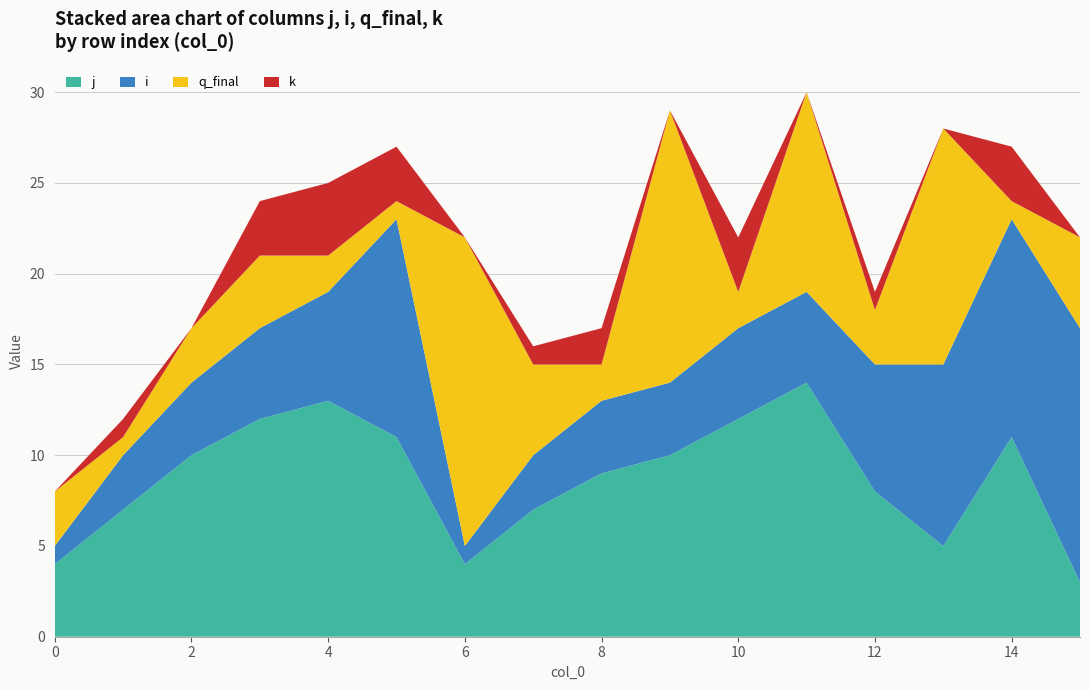

Reading left to right, transcribe all the data shown in this chart.

j: 4	7	10	12	13	11	4	7	9	10	12	14	8	5	11	3
i: 1	3	4	5	6	12	1	3	4	4	5	5	7	10	12	14
q_final: 3	1	3	4	2	1	17	5	2	15	2	11	3	13	1	5
k: 0	1	0	3	4	3	0	1	2	0	3	0	1	0	3	0